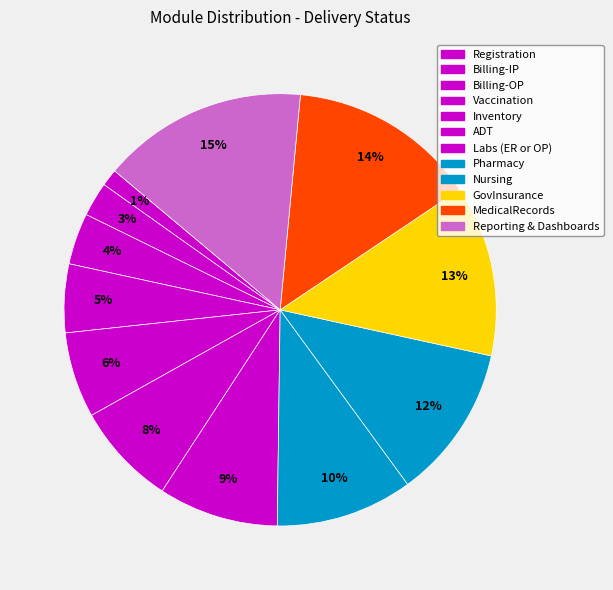

To the nearest percent, what portion does ADT represent?

8%